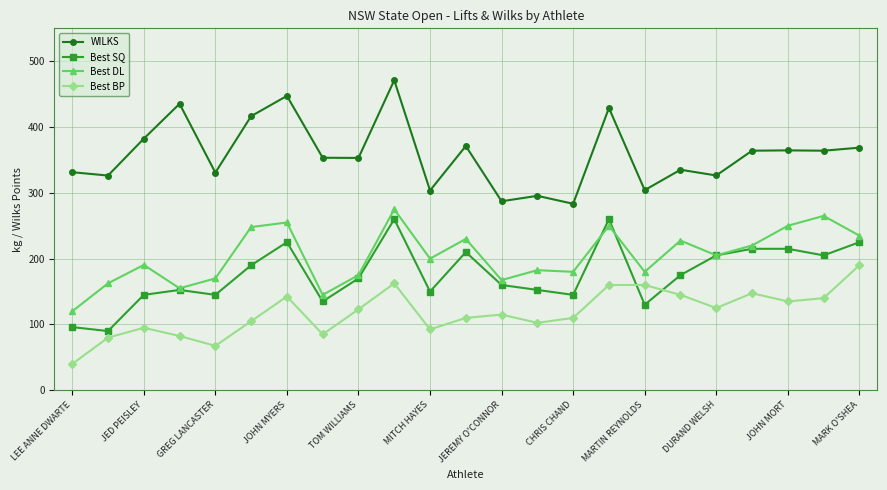

Count the number of categories in the chart.

23